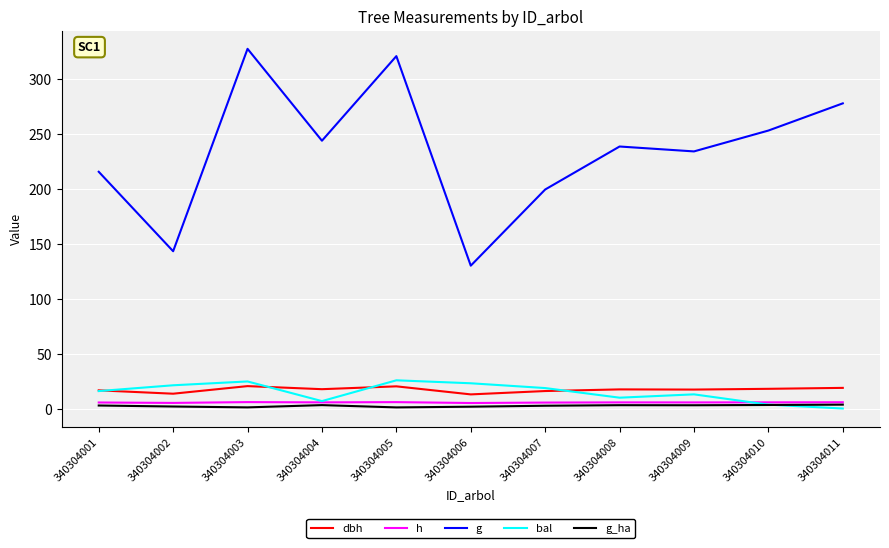

What is the difference between the maximum and second lowest values in the bal series?

22.2